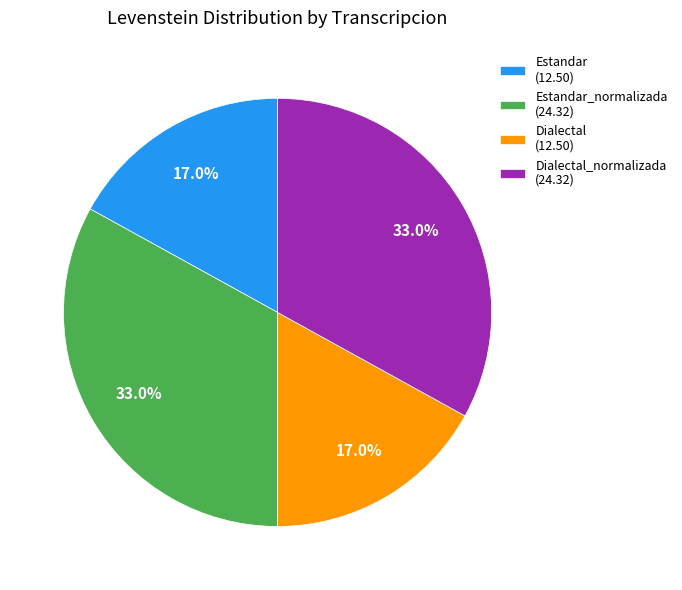

What percentage is NOT represented by Estandar_normalizada (24.32)?

67.0%